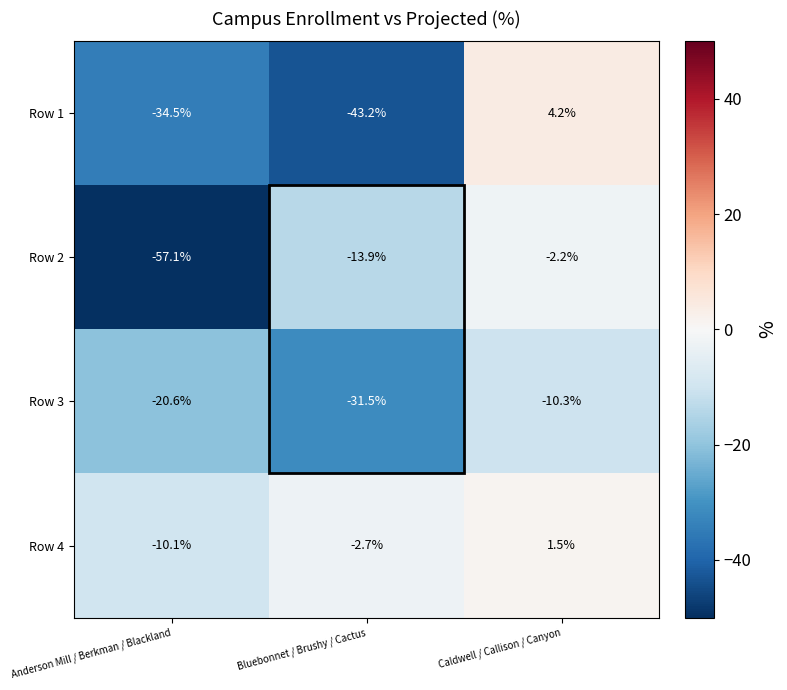

What value does the Row 4 series have at Caldwell / Callison / Canyon?

1.5